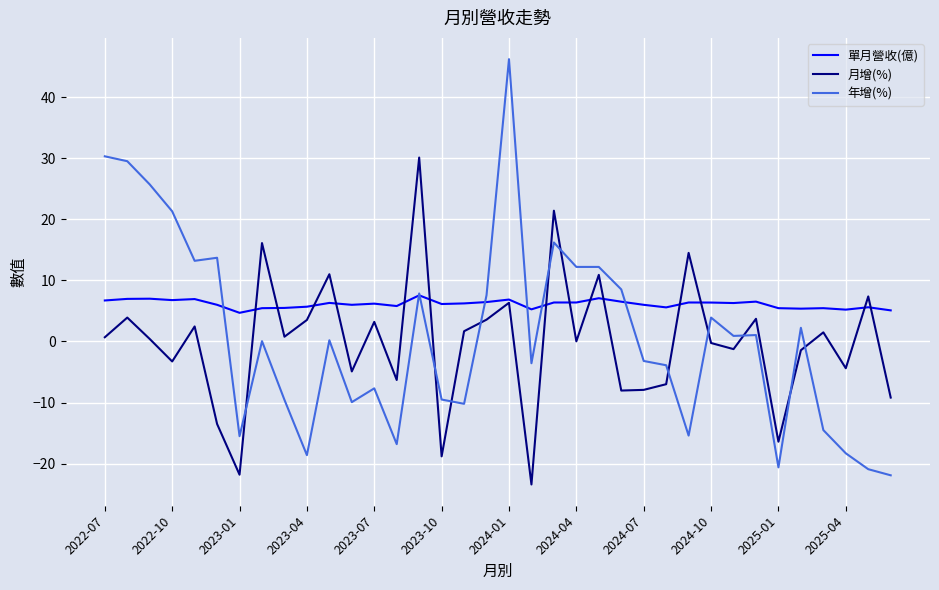

What is the maximum value for 年增(%)?

46.2